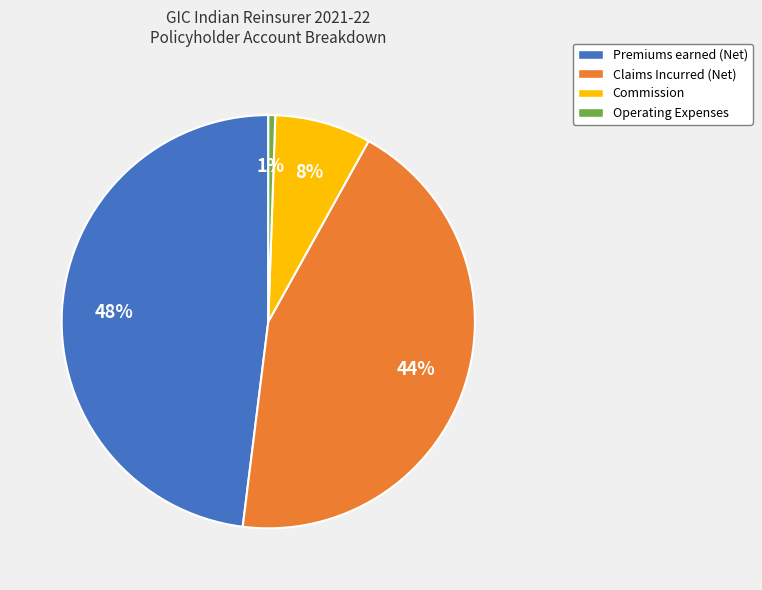

Between Premiums earned (Net) and Operating Expenses, which is larger?

Premiums earned (Net)